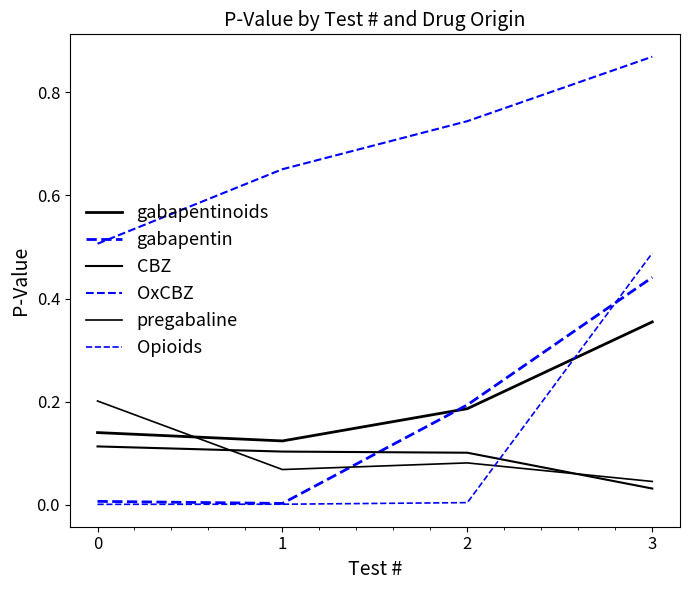

How many lines are shown in the chart?

6